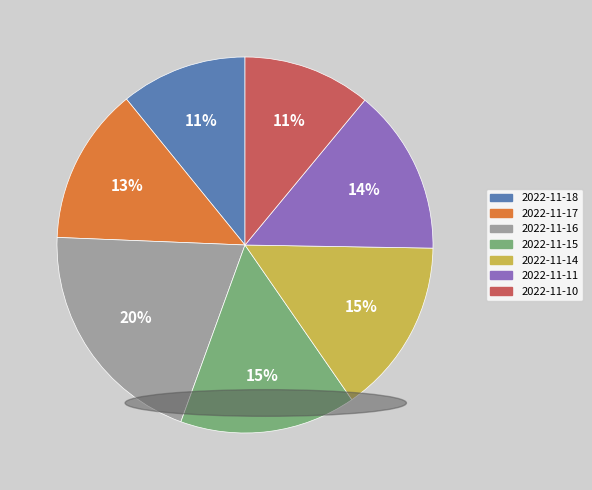

Does 2022-11-18 represent more than half of the total?

No